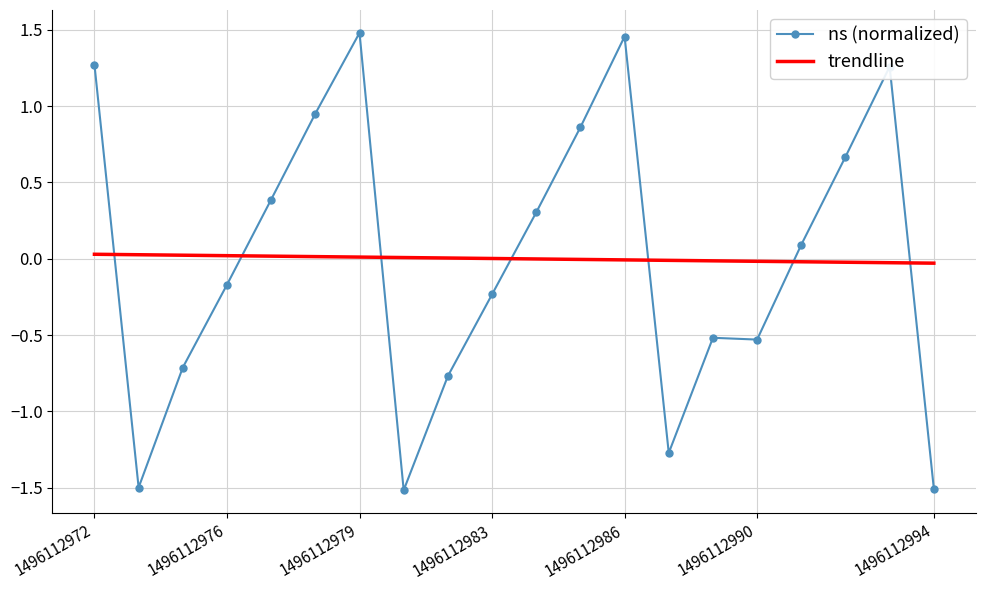

How many positive values does the ns (normalized) series have?

10